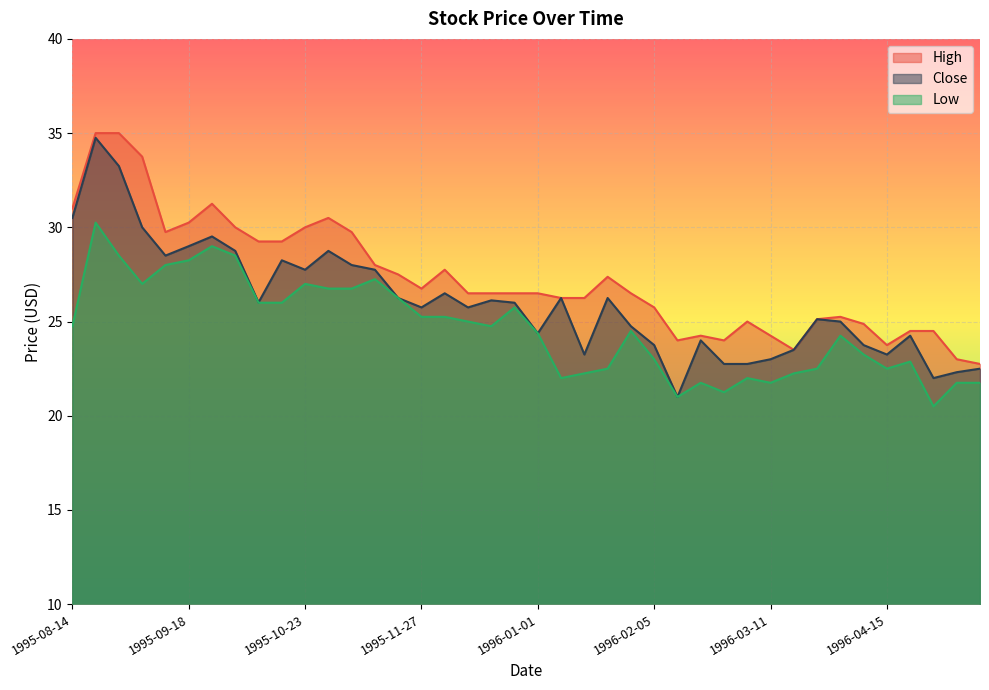

Between 1995-10-09 and 1996-01-15, which series saw the biggest shift?

Low